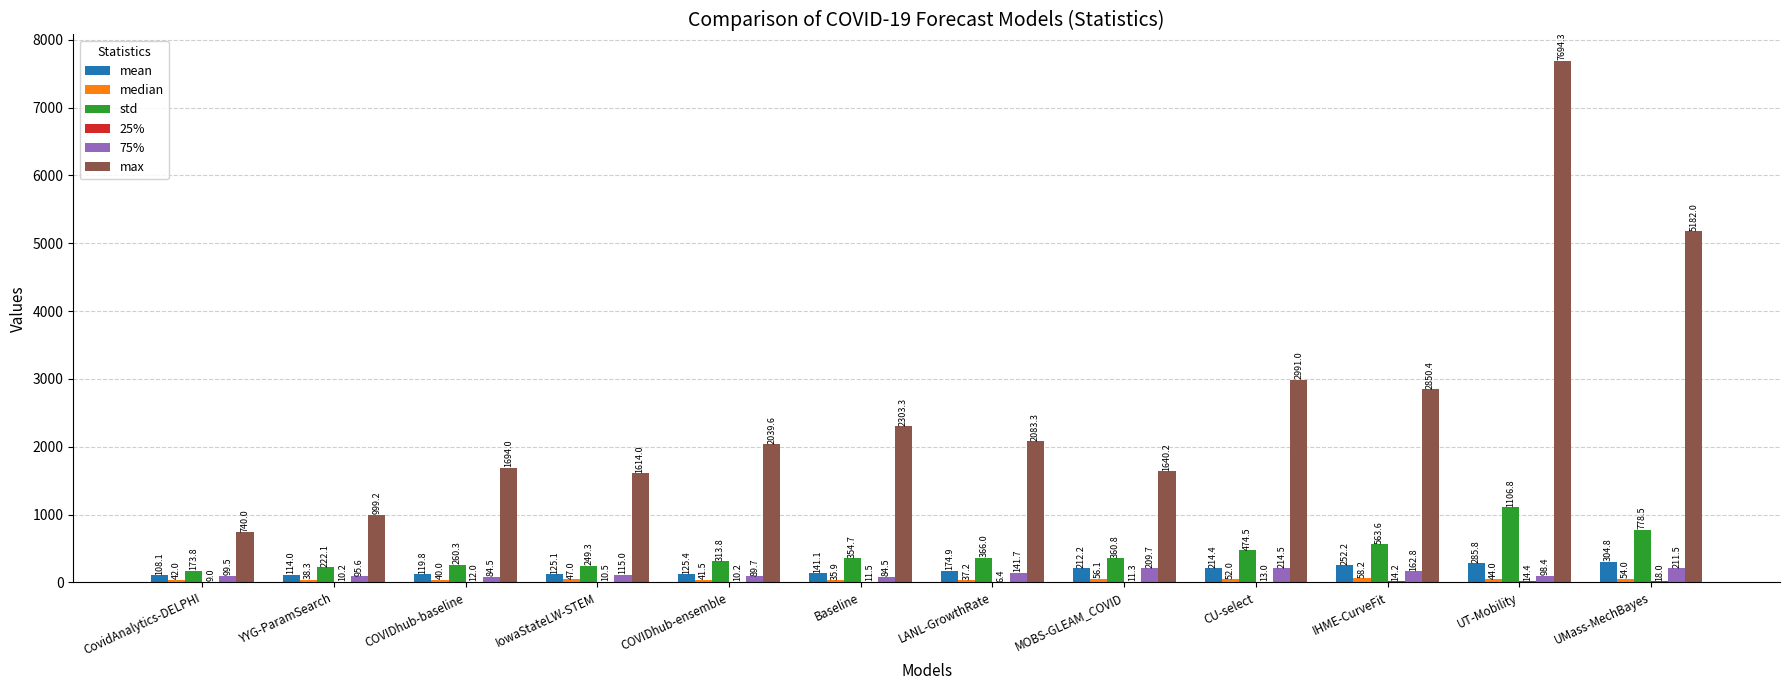

Count the number of categories in the chart.

12